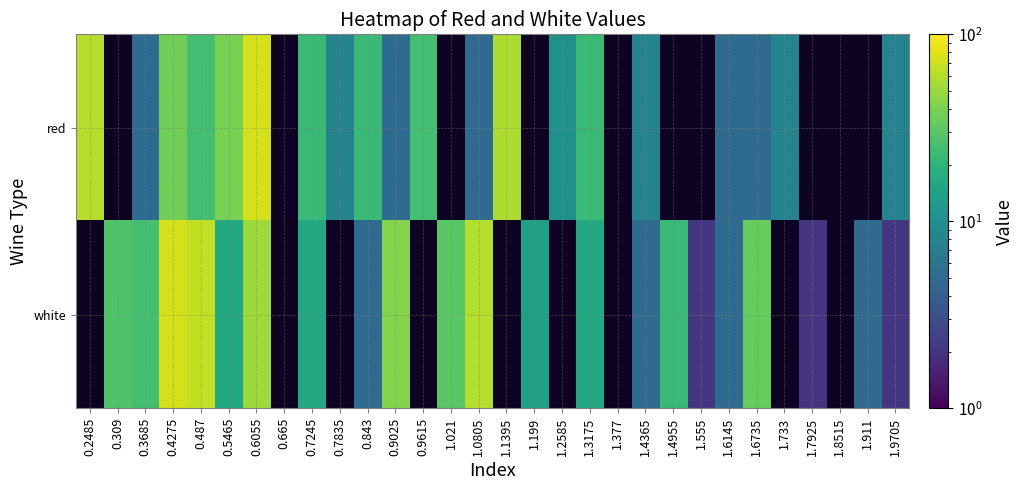

What is the difference between the white values at 0.3685 and 1.7925?

23.0